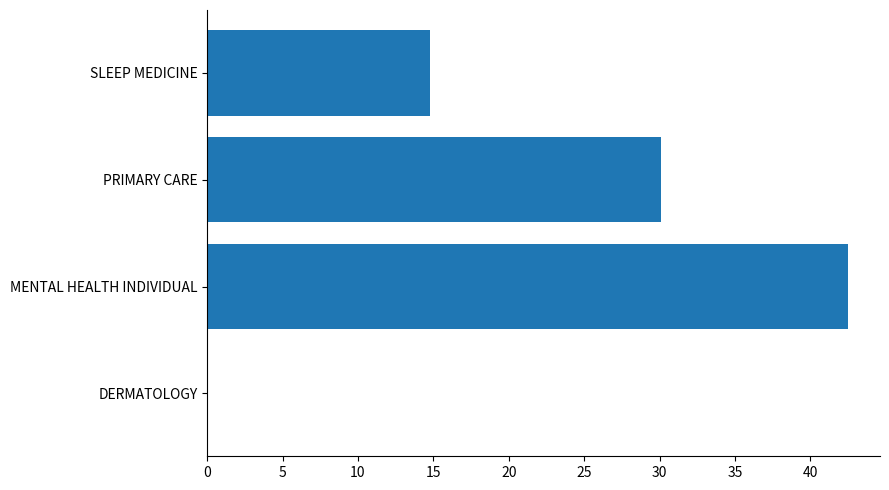

The chart shows a value of 12.2 at MENTAL HEALTH INDIVIDUAL. True or false?

False